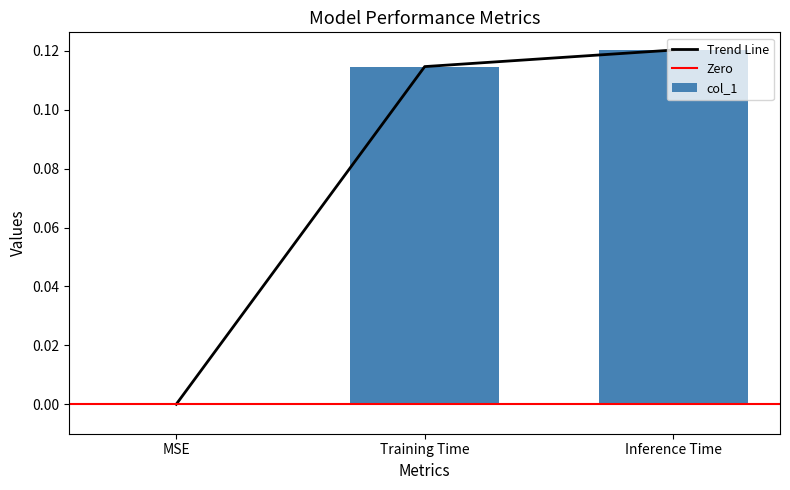

The chart shows a value of 0.1 at Training Time. True or false?

True